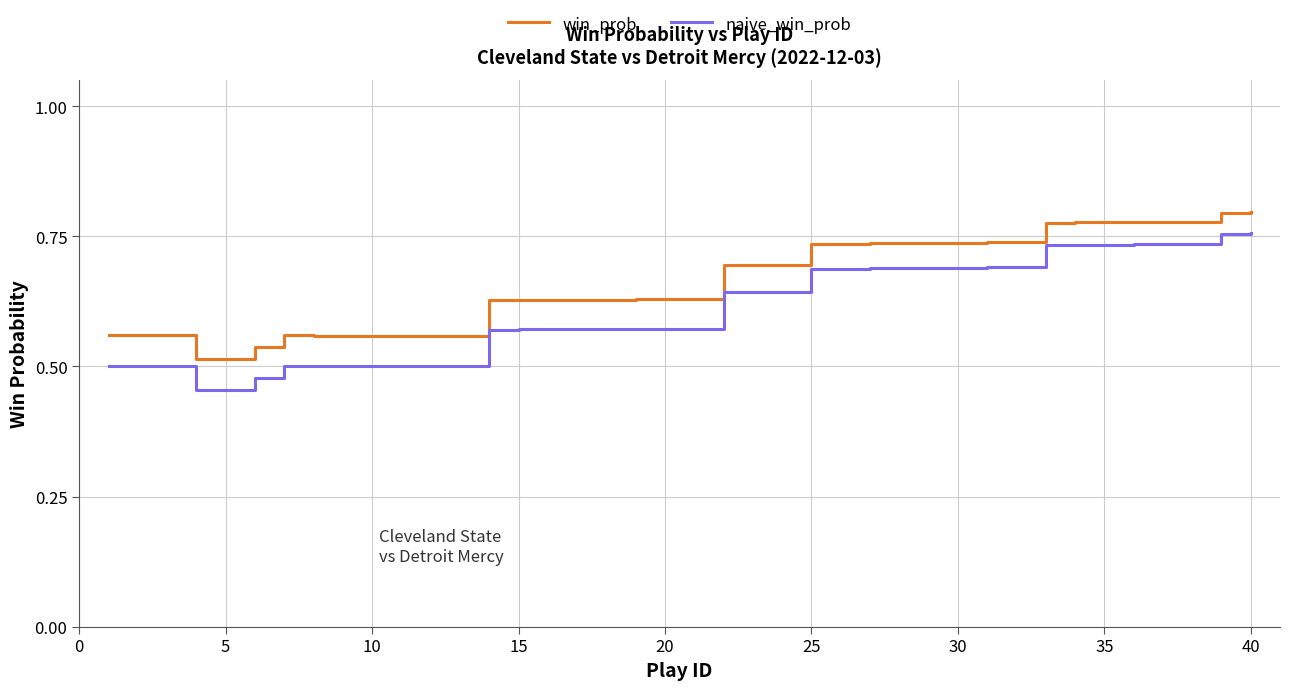

True or false: naive_win_prob and win_prob intersect in this chart.

False